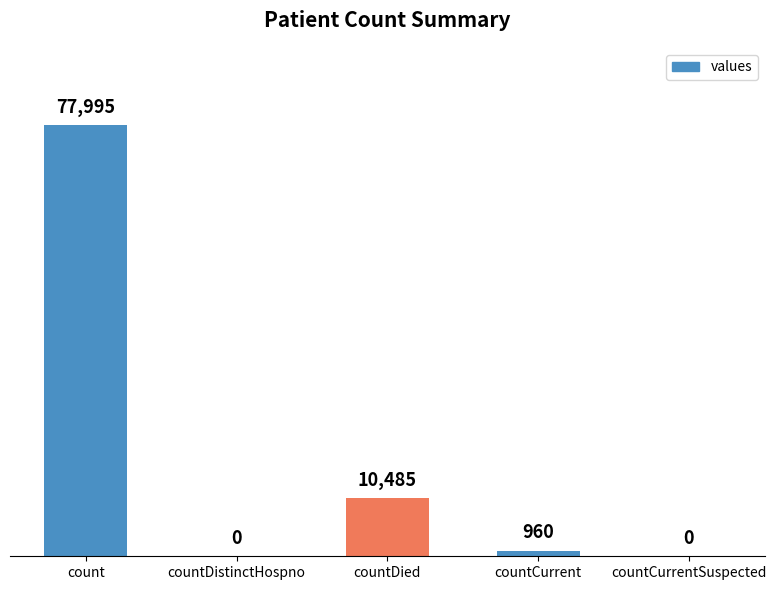

Which category has the highest value across all series?

count